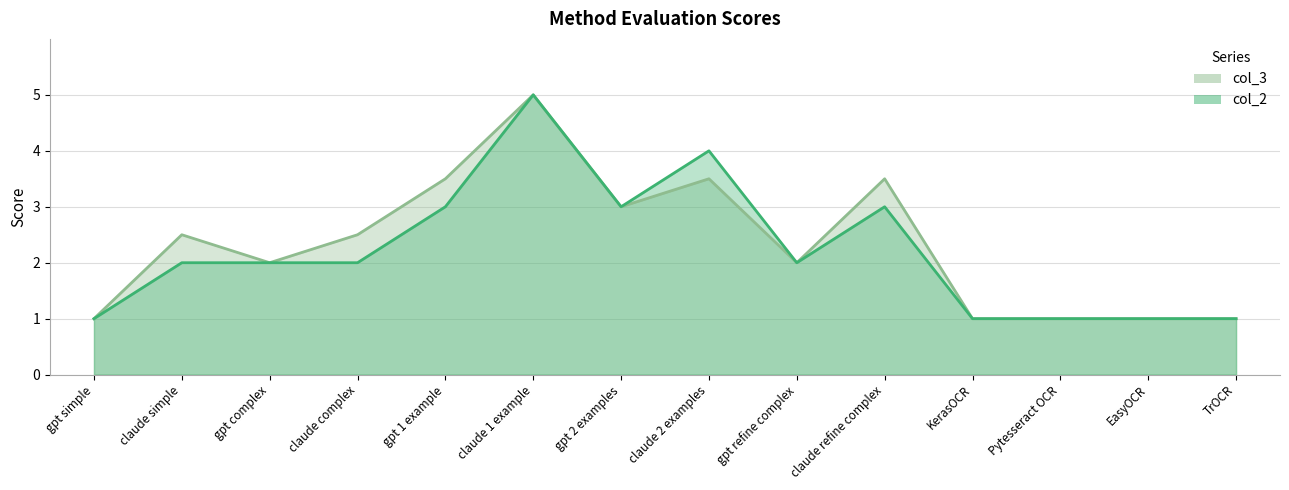

The value of col_3 at claude simple is 2.5. True or false?

True